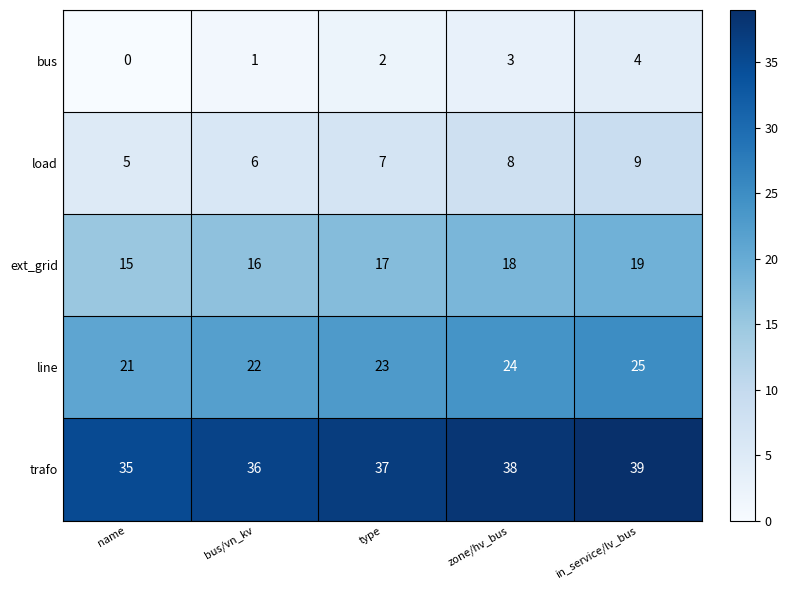

The trafo series shows 46 at name. True or false?

False